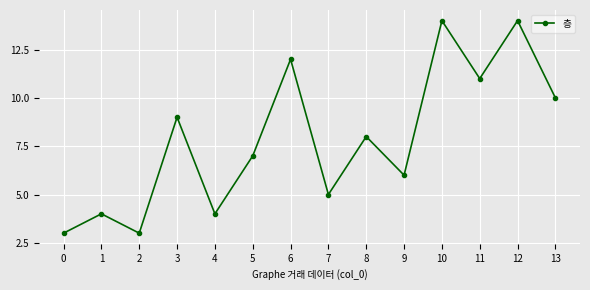

Reading left to right, extract all data points from this chart.

3	4	3	9	4	7	12	5	8	6	14	11	14	10